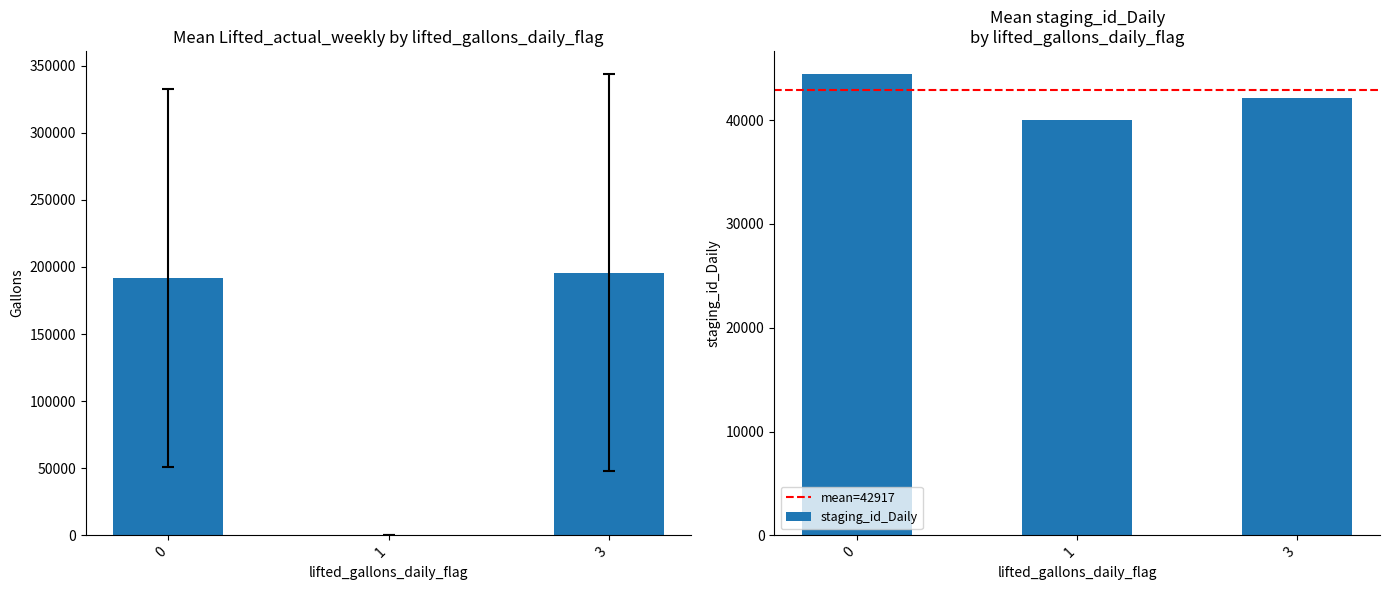

What is the difference between the maximum and second lowest values in the staging_id_Daily series?

2345.7